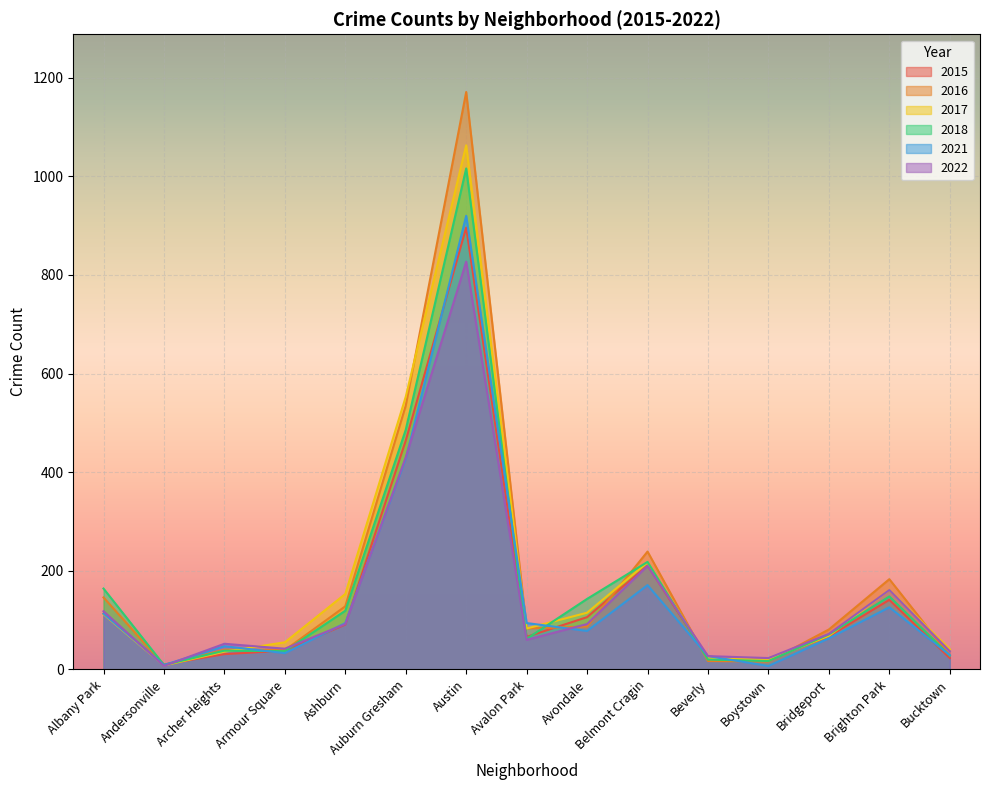

At which label does 2016 first exceed 83?

Albany Park